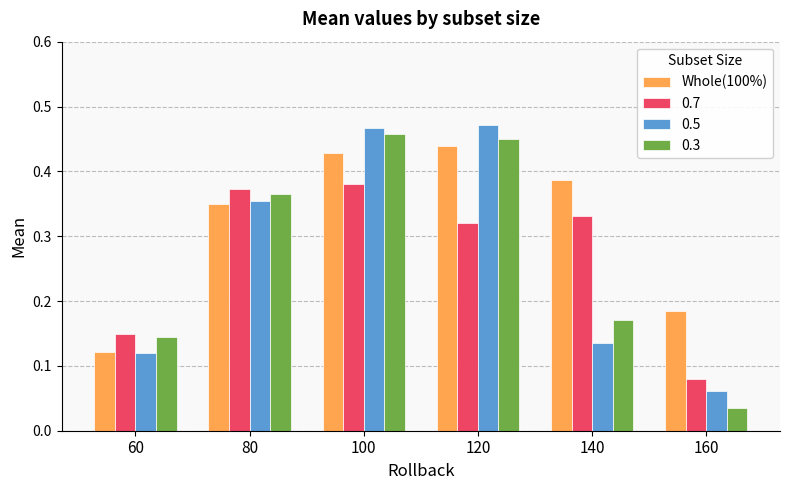

Which category has the lowest value across all series?

160